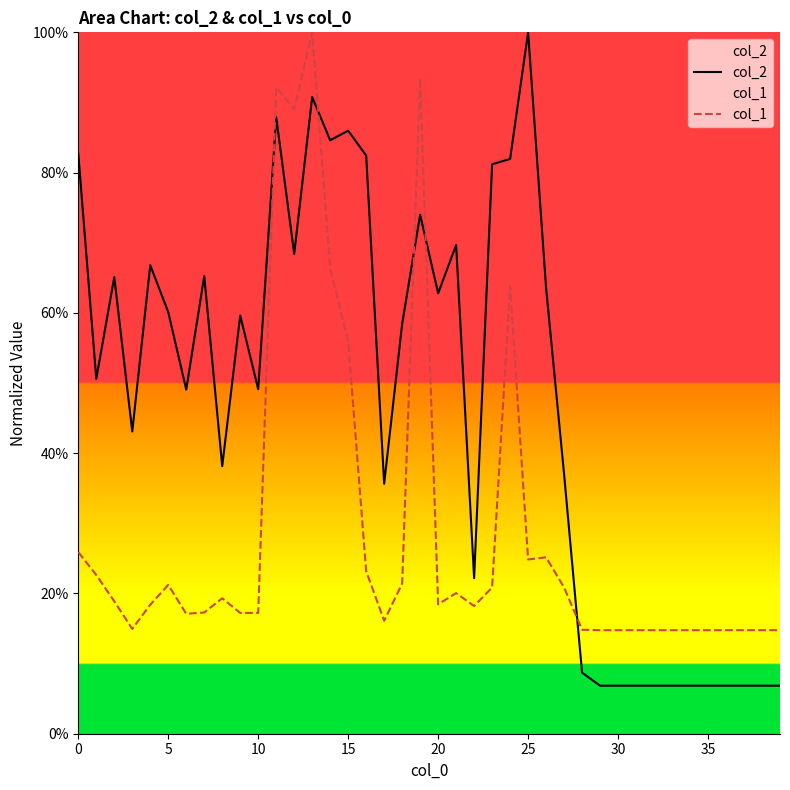

In col_2, how many points are lower than both neighbors (excluding endpoints)?

10